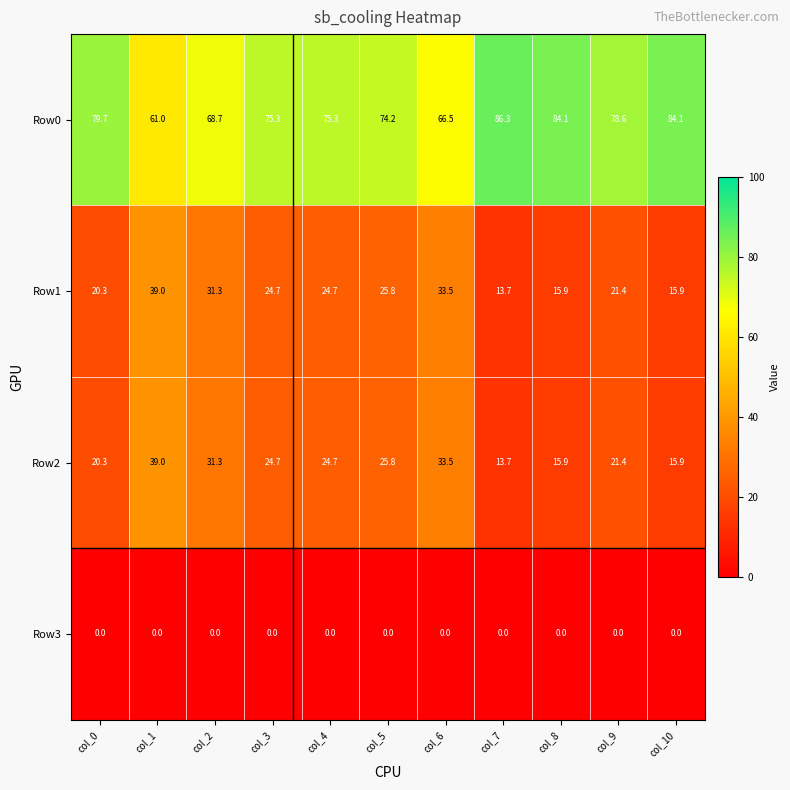

What is the difference between the highest and lowest values at col_9?

78.6